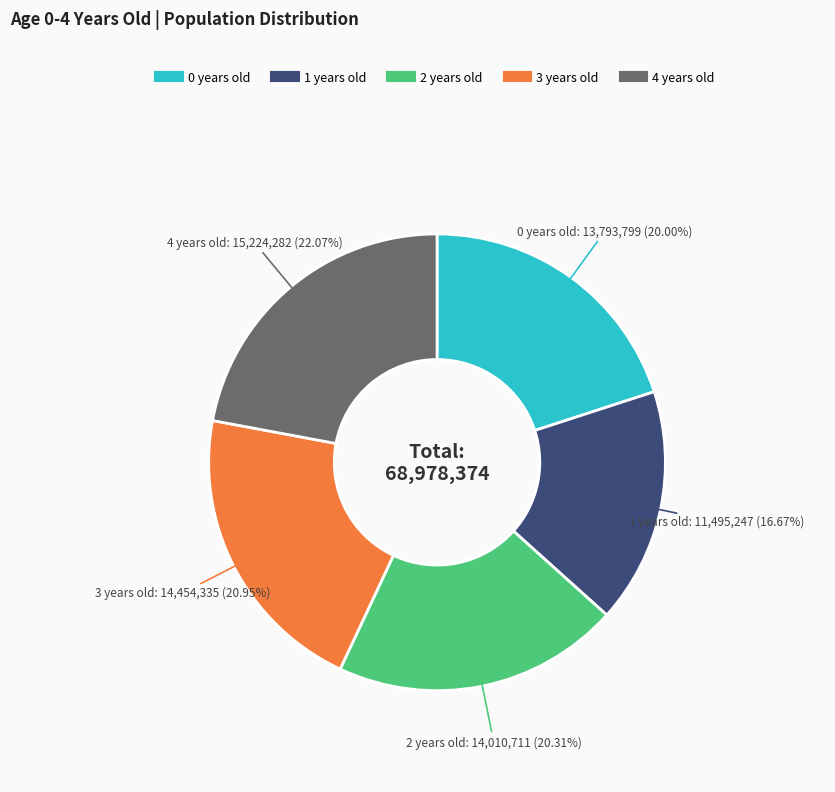

What is the ratio of the value at 0 years old to the value at 2 years old?

1.0